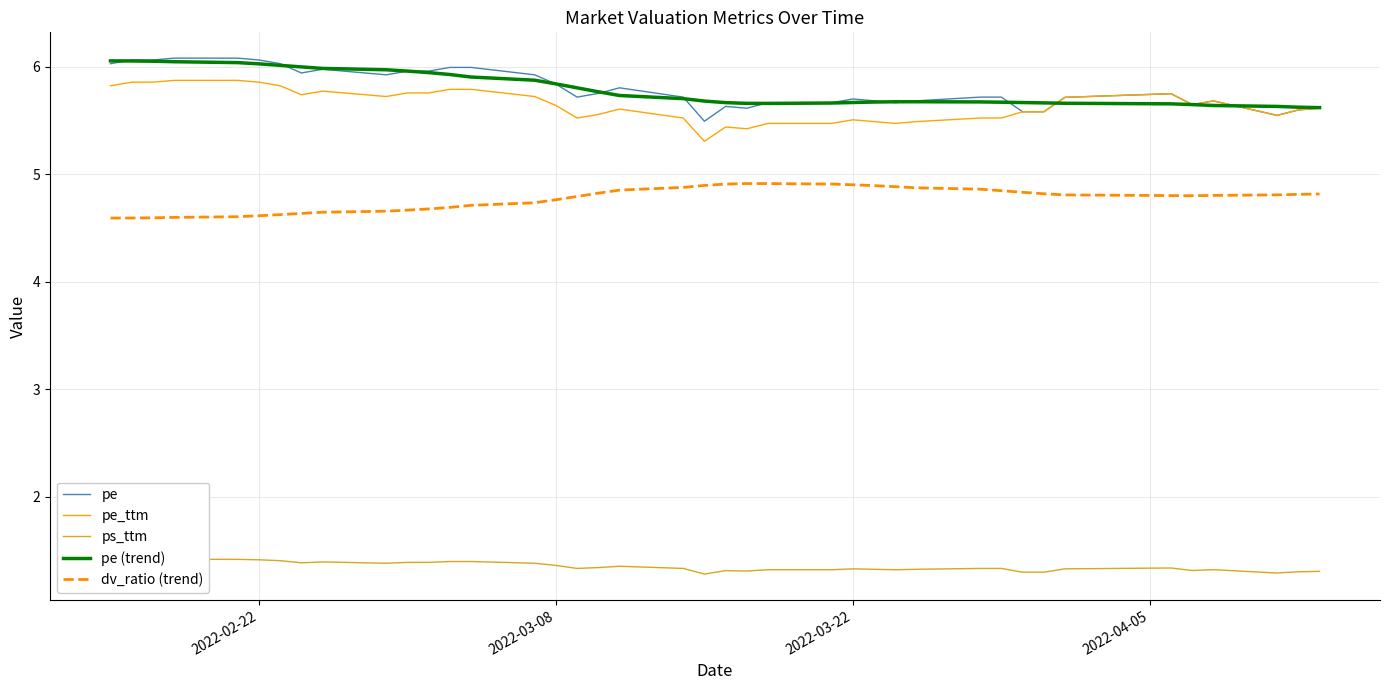

What is the difference between the maximum and minimum values in the pe_ttm series?

0.6